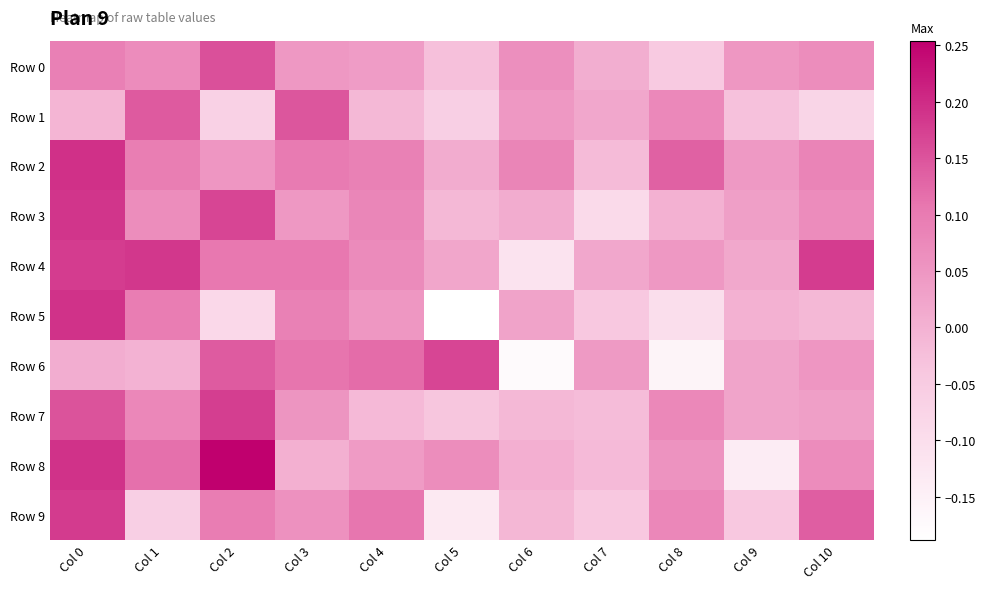

Reading right to left, list all the values displayed in this chart.

Row 0: Col 10=0.1	Col 9=0.0	Col 8=-0.0	Col 7=0.0	Col 6=0.1	Col 5=-0.0	Col 4=0.0	Col 3=0.0	Col 2=0.2	Col 1=0.1	Col 0=0.1
Row 1: Col 10=-0.1	Col 9=-0.0	Col 8=0.1	Col 7=0.0	Col 6=0.0	Col 5=-0.1	Col 4=-0.0	Col 3=0.1	Col 2=-0.1	Col 1=0.1	Col 0=-0.0
Row 2: Col 10=0.1	Col 9=0.0	Col 8=0.1	Col 7=-0.0	Col 6=0.1	Col 5=0.0	Col 4=0.1	Col 3=0.1	Col 2=0.1	Col 1=0.1	Col 0=0.2
Row 3: Col 10=0.1	Col 9=0.0	Col 8=0.0	Col 7=-0.1	Col 6=0.0	Col 5=-0.0	Col 4=0.1	Col 3=0.0	Col 2=0.2	Col 1=0.1	Col 0=0.2
Row 4: Col 10=0.2	Col 9=0.0	Col 8=0.0	Col 7=0.0	Col 6=-0.1	Col 5=0.0	Col 4=0.1	Col 3=0.1	Col 2=0.1	Col 1=0.2	Col 0=0.2
Row 5: Col 10=-0.0	Col 9=0.0	Col 8=-0.1	Col 7=-0.0	Col 6=0.0	Col 5=-0.2	Col 4=0.0	Col 3=0.1	Col 2=-0.1	Col 1=0.1	Col 0=0.2
Row 6: Col 10=0.1	Col 9=0.0	Col 8=-0.2	Col 7=0.0	Col 6=-0.2	Col 5=0.2	Col 4=0.1	Col 3=0.1	Col 2=0.1	Col 1=-0.0	Col 0=0.0
Row 7: Col 10=0.0	Col 9=0.0	Col 8=0.1	Col 7=-0.0	Col 6=-0.0	Col 5=-0.0	Col 4=-0.0	Col 3=0.1	Col 2=0.2	Col 1=0.1	Col 0=0.2
Row 8: Col 10=0.1	Col 9=-0.1	Col 8=0.1	Col 7=-0.0	Col 6=0.0	Col 5=0.1	Col 4=0.0	Col 3=0.0	Col 2=0.3	Col 1=0.1	Col 0=0.2
Row 9: Col 10=0.1	Col 9=-0.0	Col 8=0.1	Col 7=-0.0	Col 6=-0.0	Col 5=-0.1	Col 4=0.1	Col 3=0.1	Col 2=0.1	Col 1=-0.1	Col 0=0.2